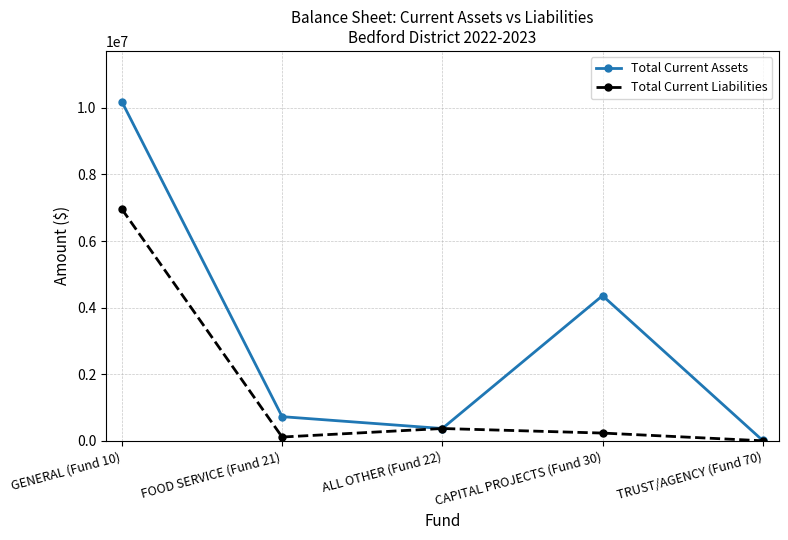

What are all the series names shown in the legend?

Total Current Assets, Total Current Liabilities